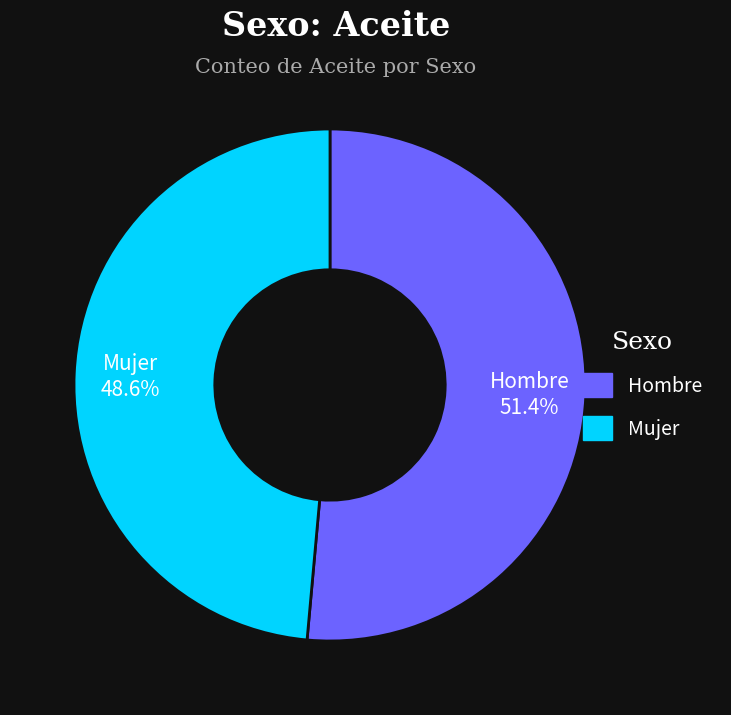

What is the smallest slice in the pie chart?

Mujer